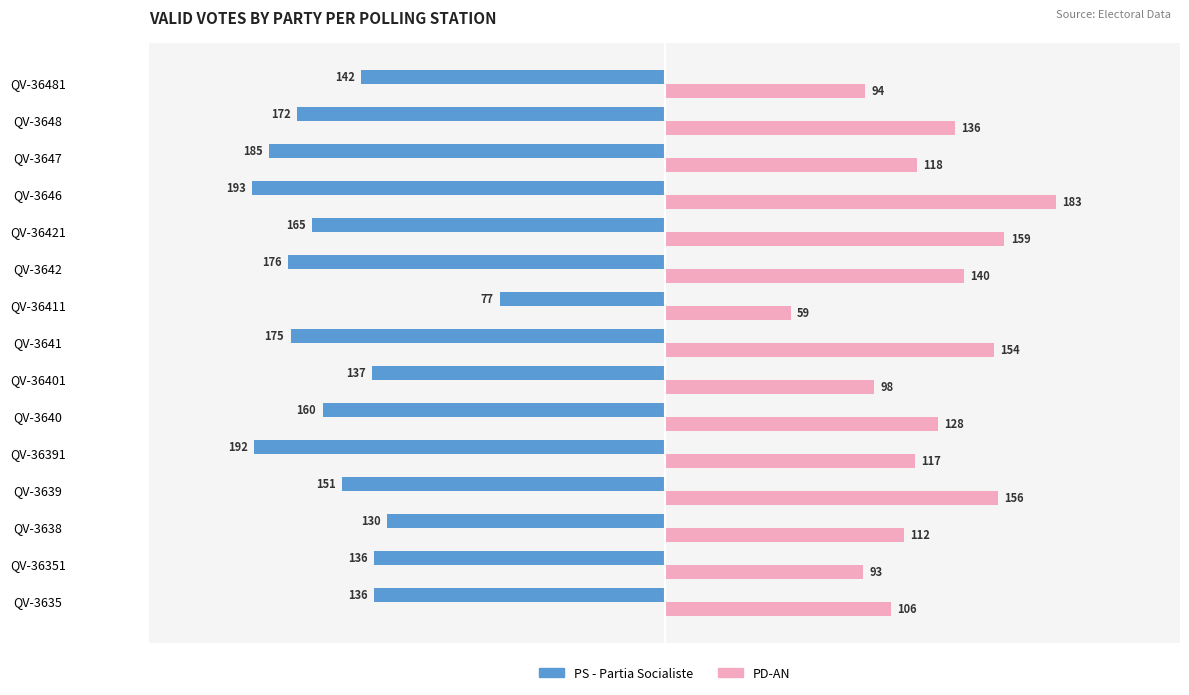

What is the total value across all series at QV-36351?

-43